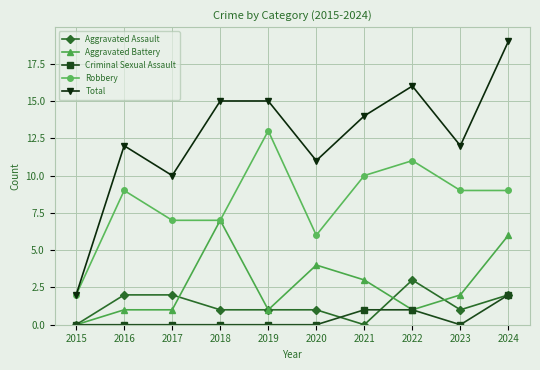

What are all the series names shown in the legend?

Aggravated Assault, Aggravated Battery, Criminal Sexual Assault, Robbery, Total